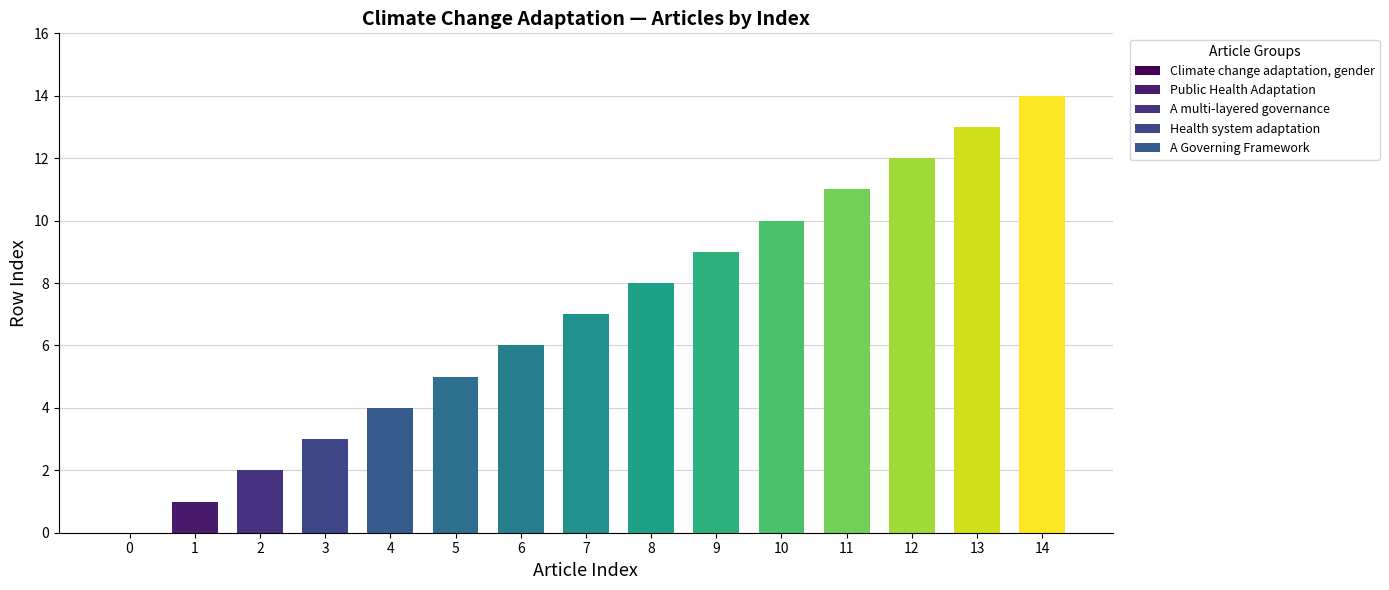

What is the sum of all values?

105